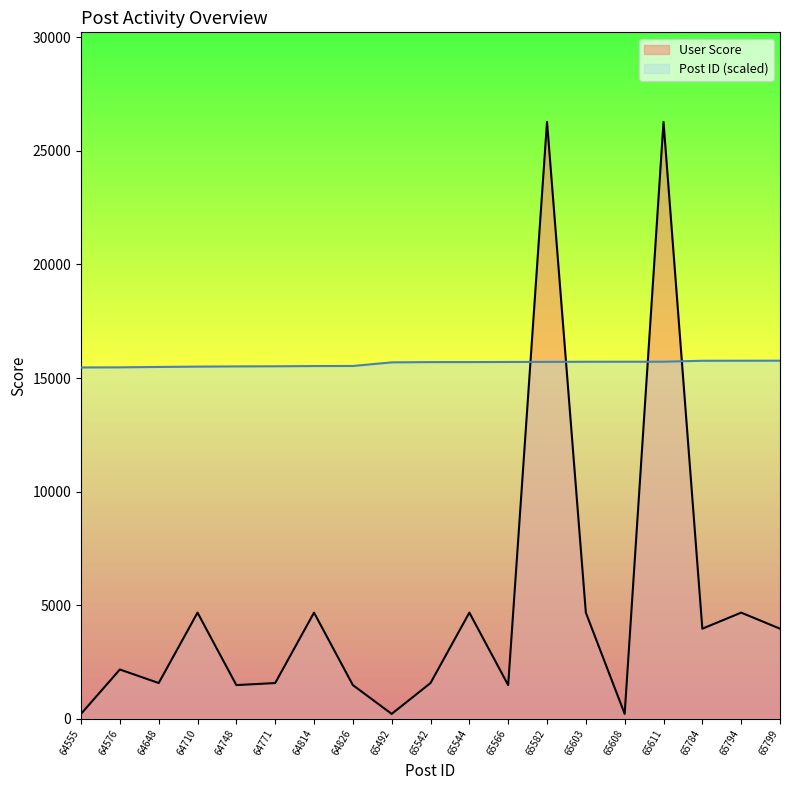

Rank the series by their maximum value, from highest to lowest.

User Score, Post ID (scaled)